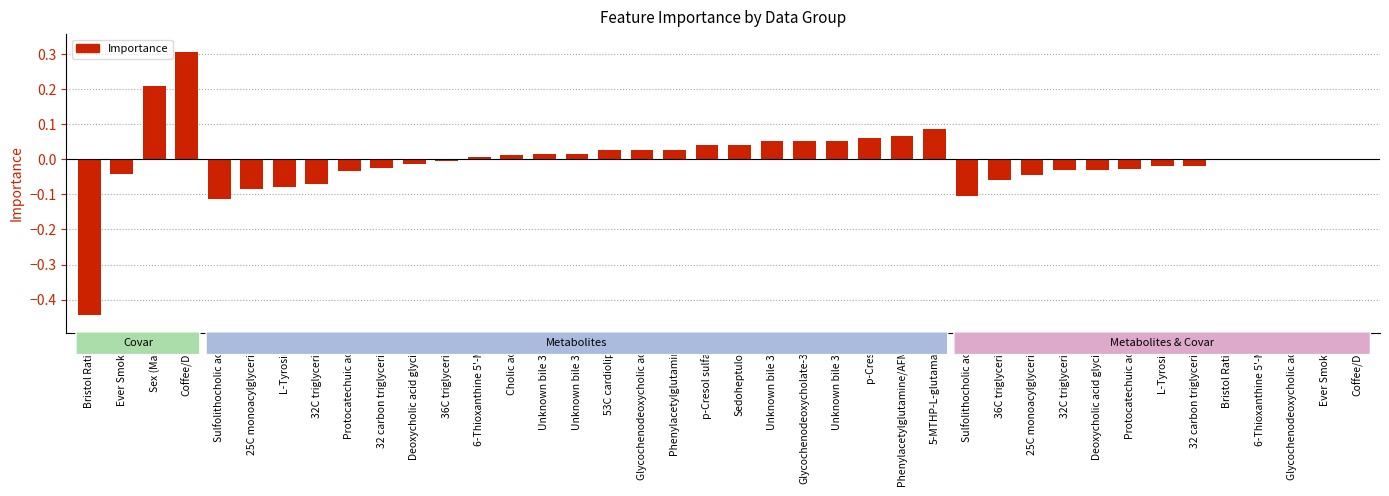

How many data points does each series have?

40